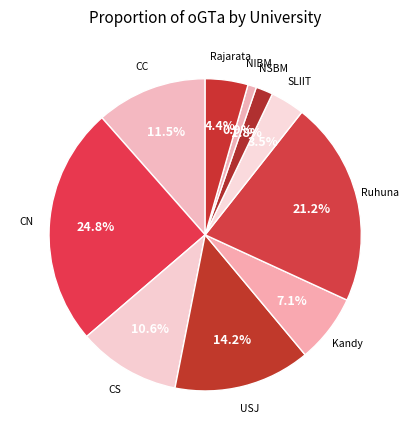

To the nearest percent, what percentage of the pie is NSBM?

2%